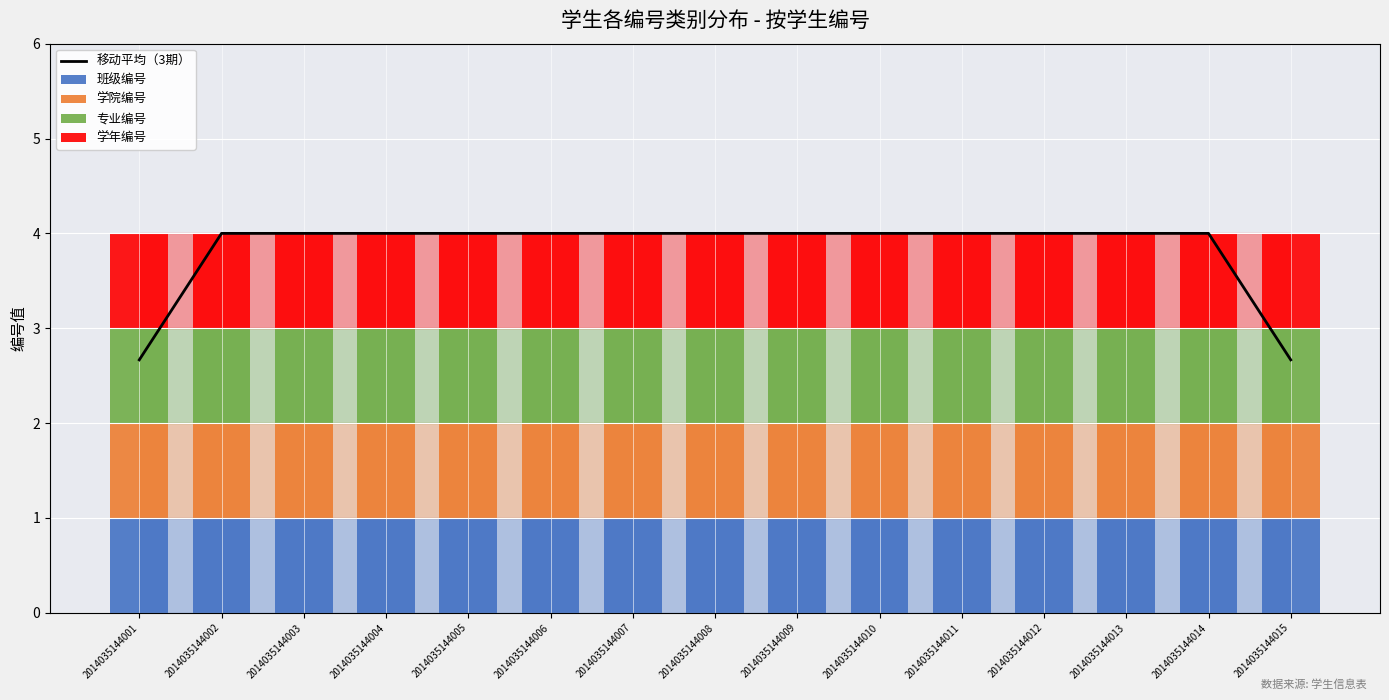

Which category has the highest value across all series?

2014035144002